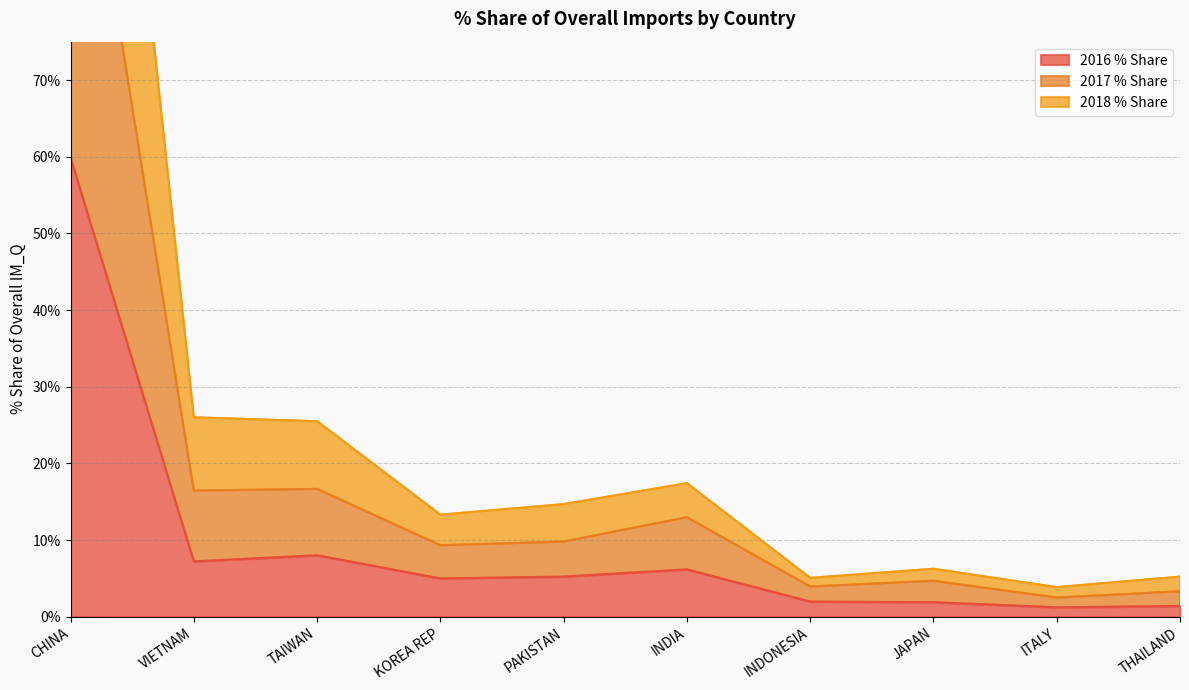

The value of 2016 % Share at PAKISTAN is 5.2. True or false?

True